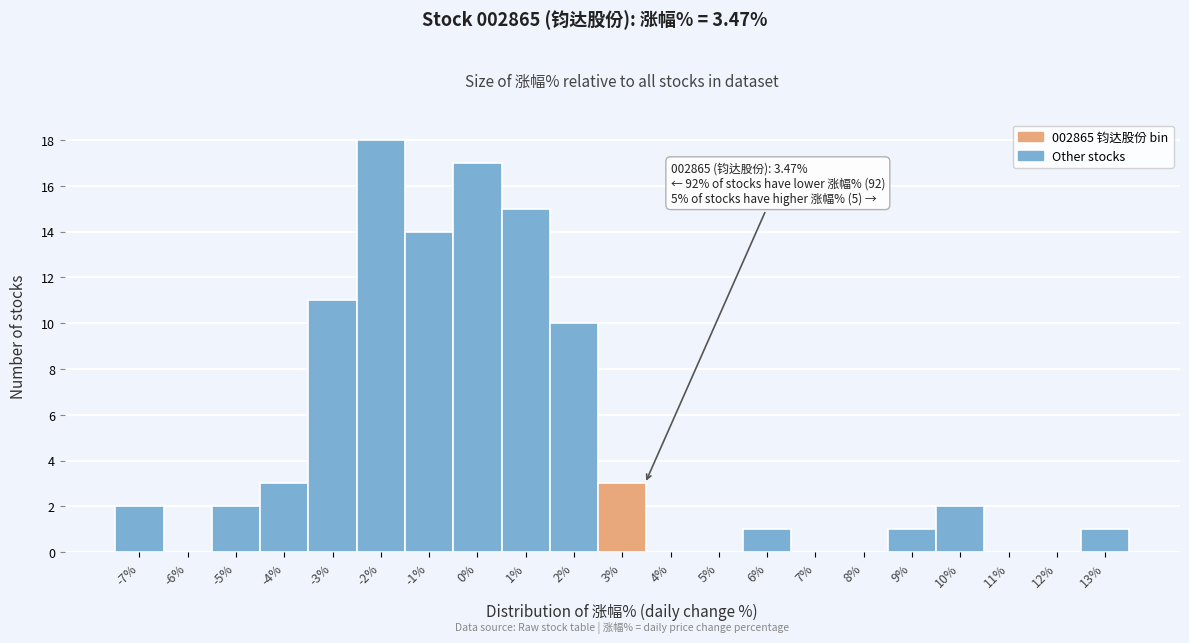

Reading right to left, what are all the values shown in this chart?

13%=1	12%=0	11%=0	10%=2	9%=1	8%=0	7%=0	6%=1	5%=0	4%=0	3%=3	2%=10	1%=15	0%=17	-1%=14	-2%=18	-3%=11	-4%=3	-5%=2	-6%=0	-7%=2